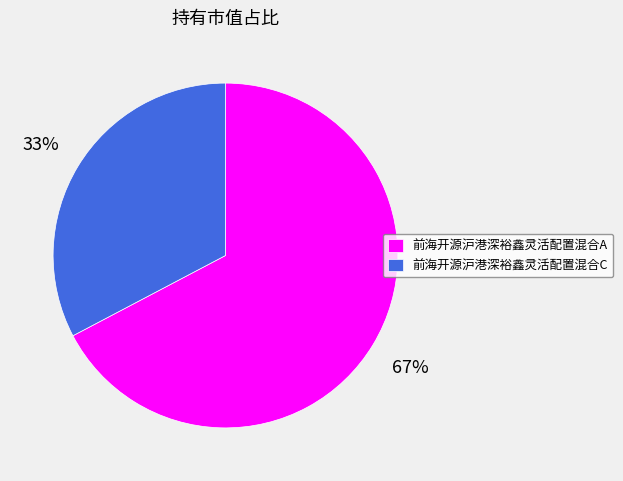

Do 前海开源沪港深裕鑫灵活配置混合A and 前海开源沪港深裕鑫灵活配置混合C together represent more than half of the pie?

Yes